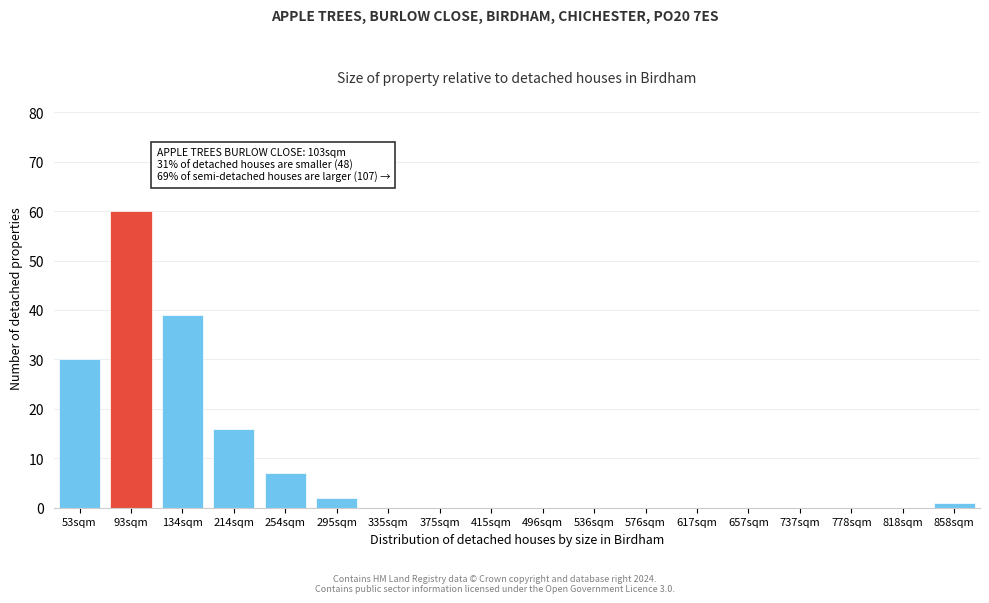

Reading left to right, extract all data points from this chart.

53sqm=30	93sqm=60	134sqm=39	214sqm=16	254sqm=7	295sqm=2	335sqm=0	375sqm=0	415sqm=0	496sqm=0	536sqm=0	576sqm=0	617sqm=0	657sqm=0	737sqm=0	778sqm=0	818sqm=0	858sqm=1